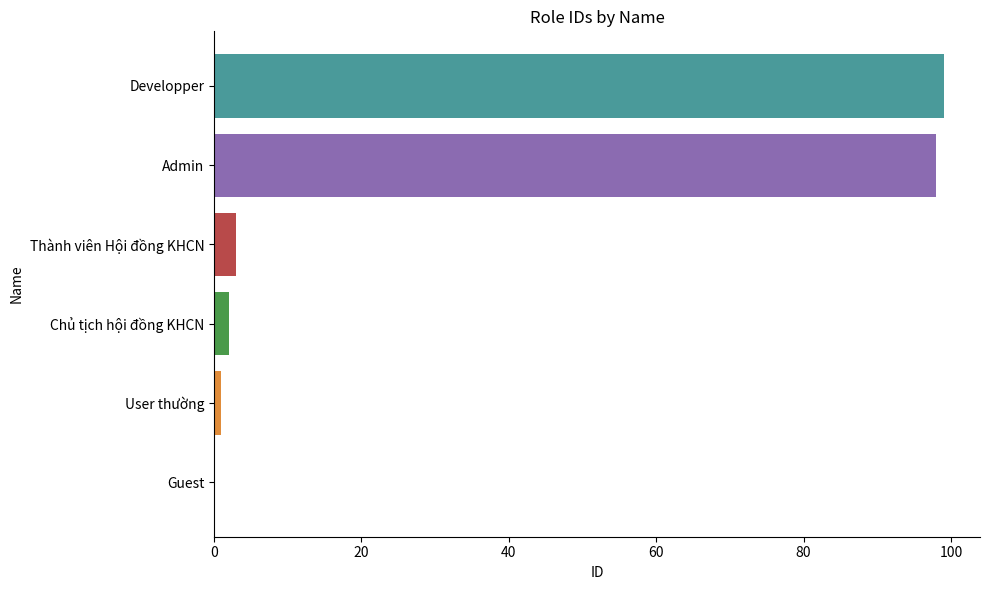

What is the change in value from Guest to Developper?

+99